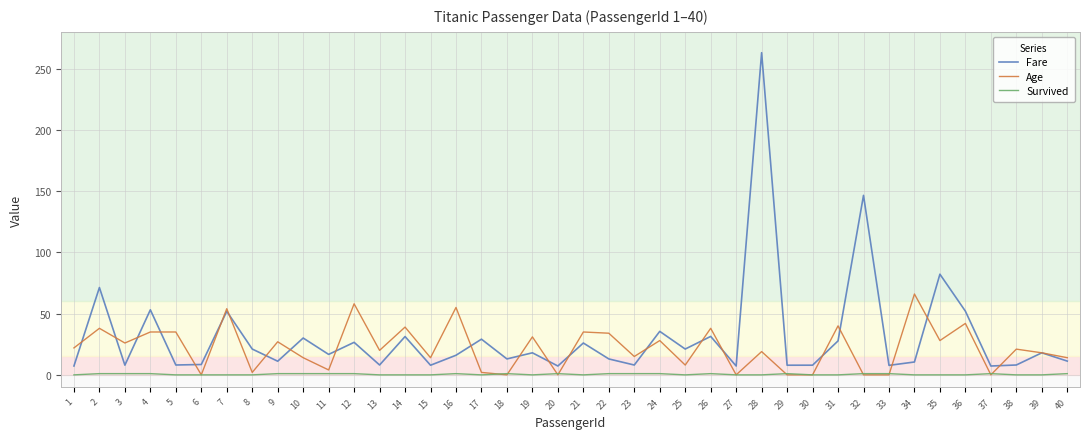

Which category has the highest value in the Age series?

34